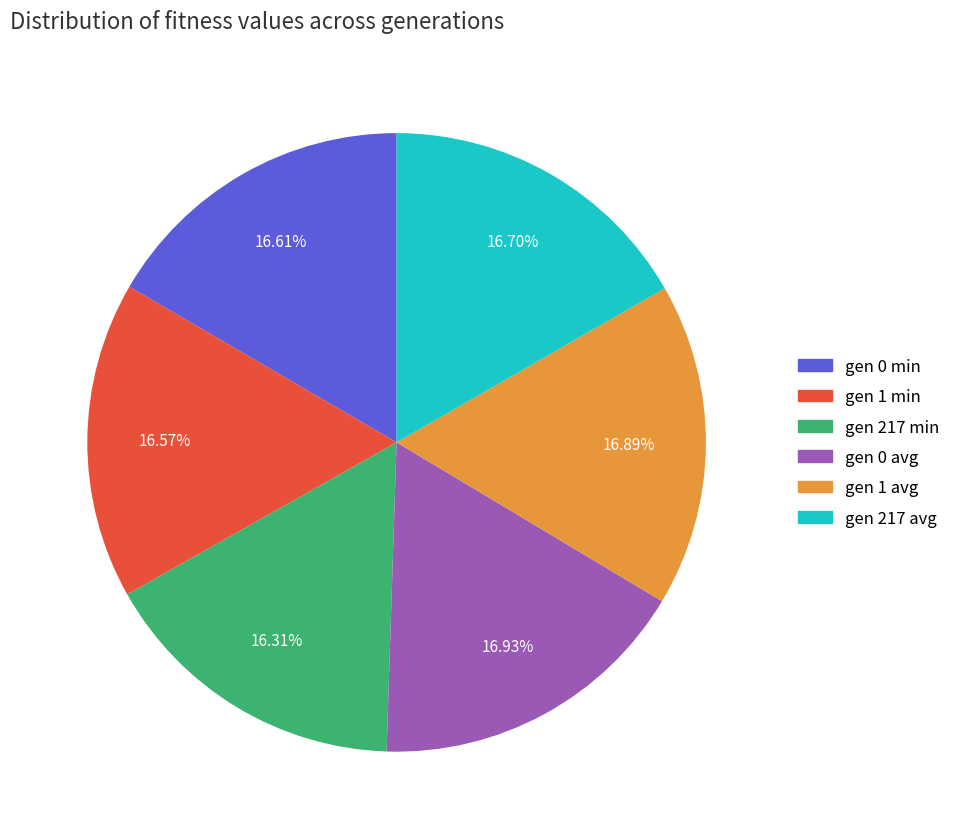

Is there any slice that represents more than half of the pie?

No